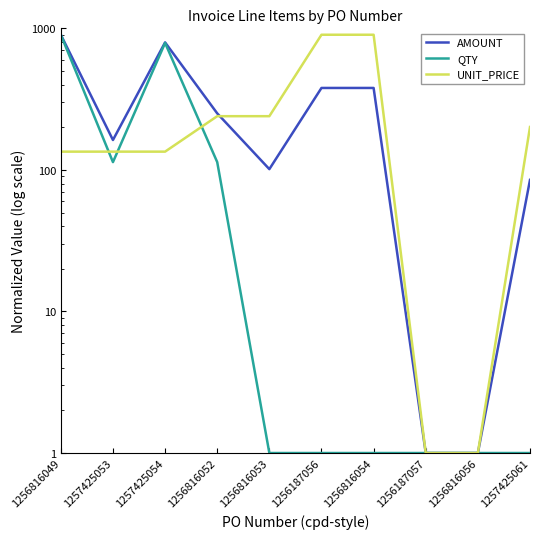

How many interior local valleys does the AMOUNT series have?

2